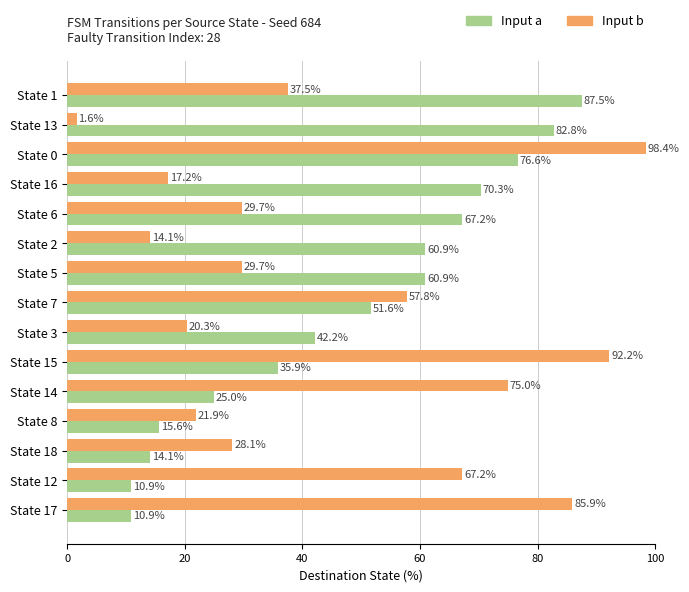

What is the difference between the second highest and minimum values in the Input b series?

90.6